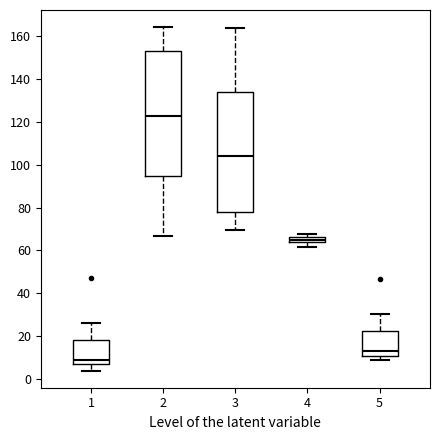

Where does the upper whisker of the box at x = 5 end on the y-axis? The values are not printed on the chart, so give them approximately, as read against the axis.

30